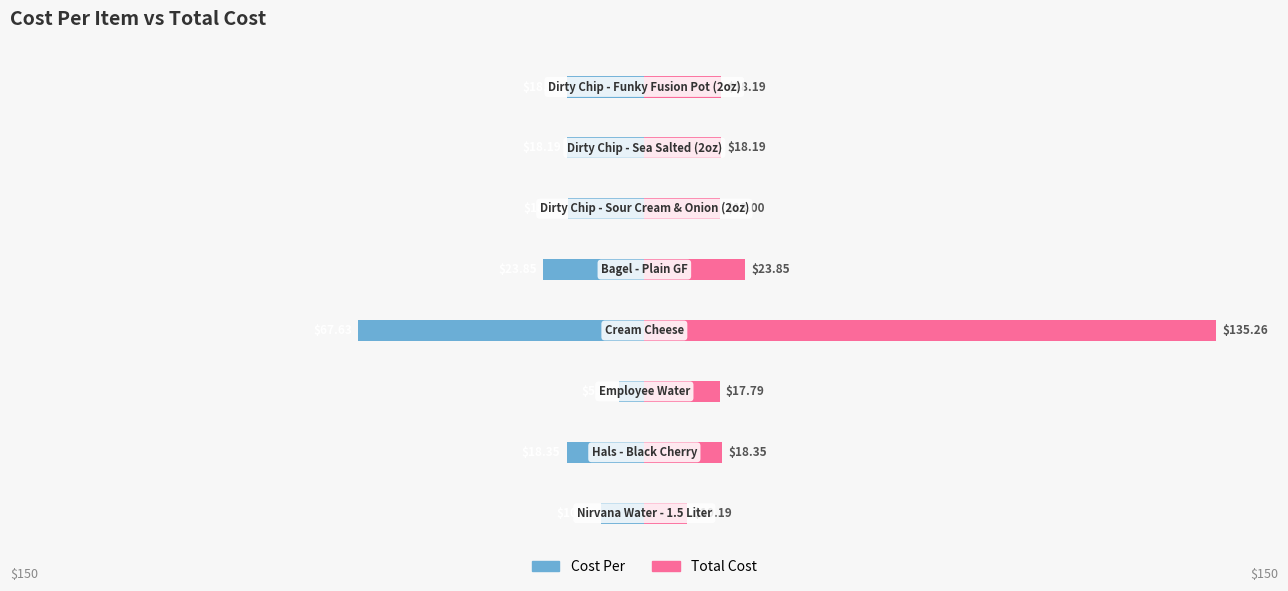

Which series has the widest spread of values?

Total Cost